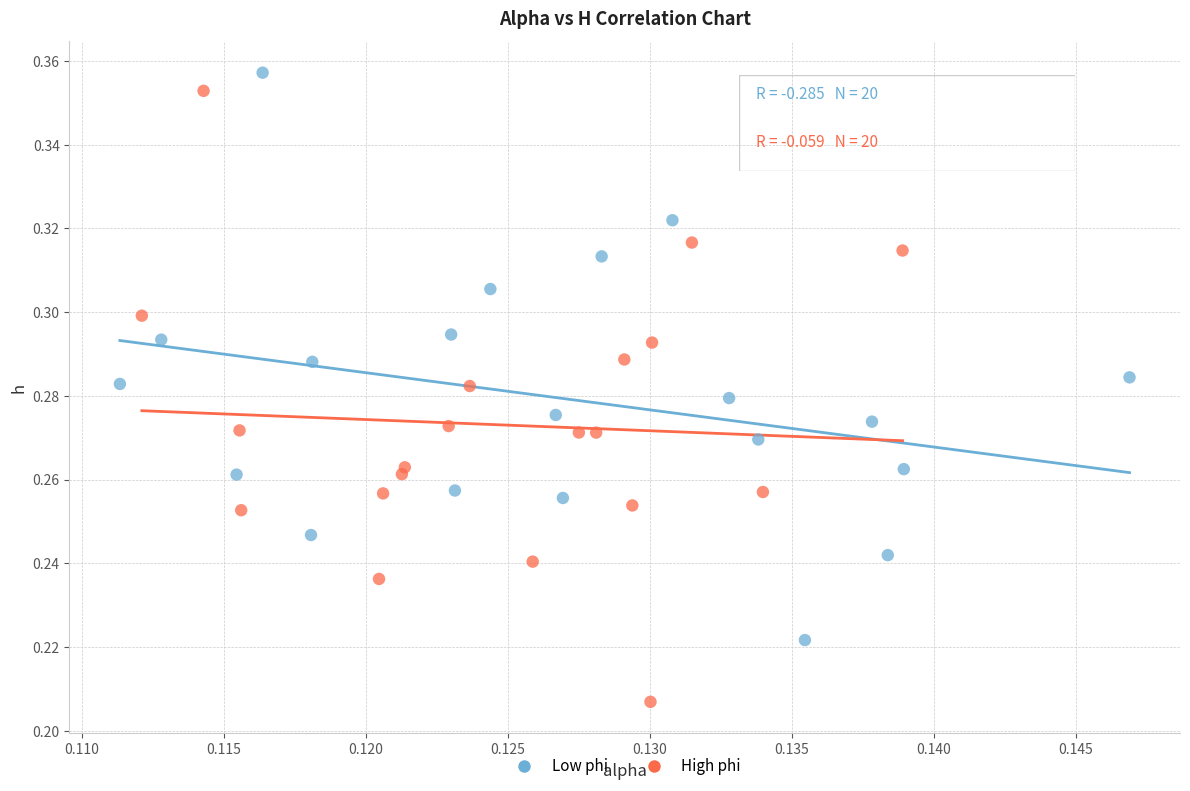

Which series has the largest Y range (max minus min)?

High phi